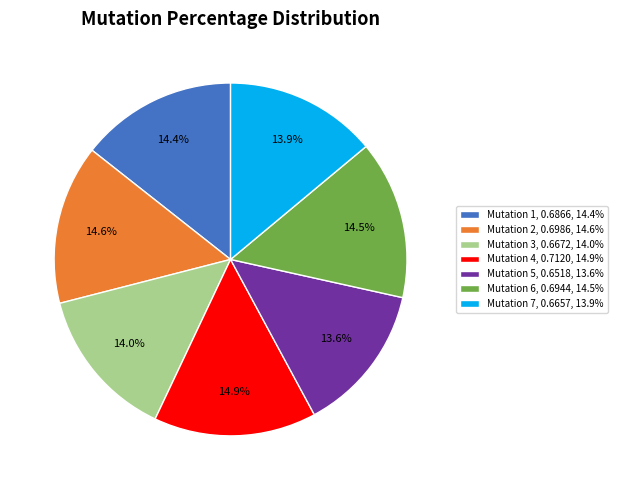

Is the sum of Mutation 3 and Mutation 7 greater than half?

No